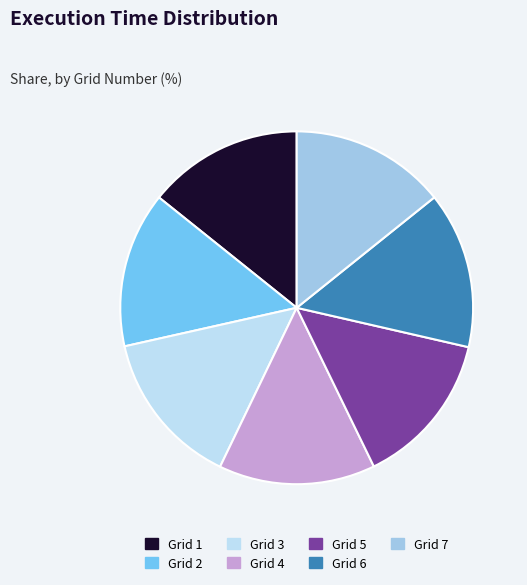

How many slices are in this pie chart?

7